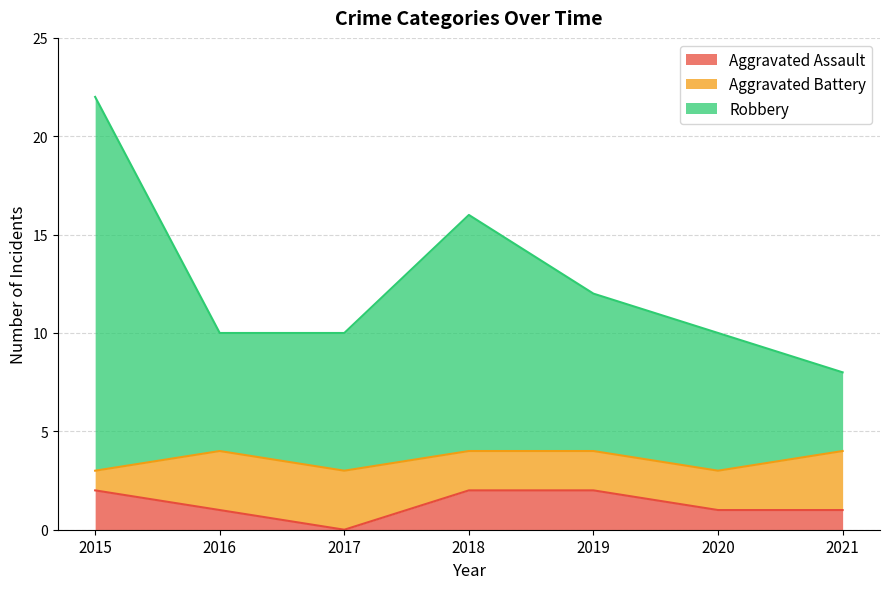

The value of Aggravated Assault at 2015 is 0. True or false?

False